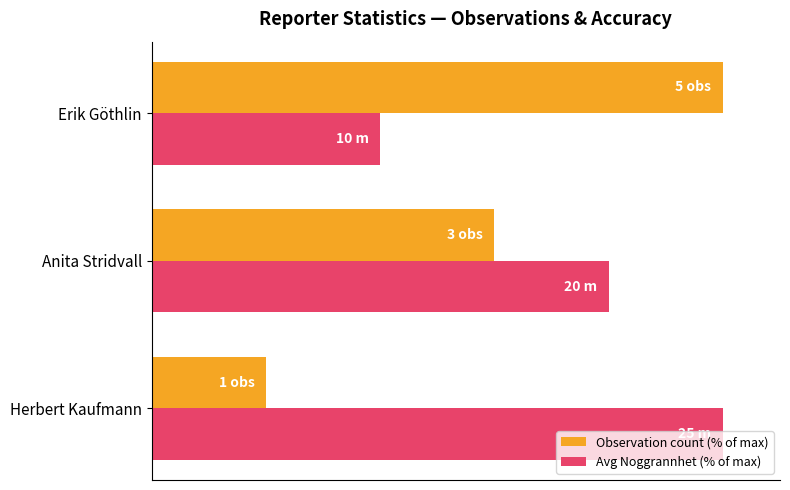

What are all the series names shown in the legend?

Observation count (% of max), Avg Noggrannhet (% of max)